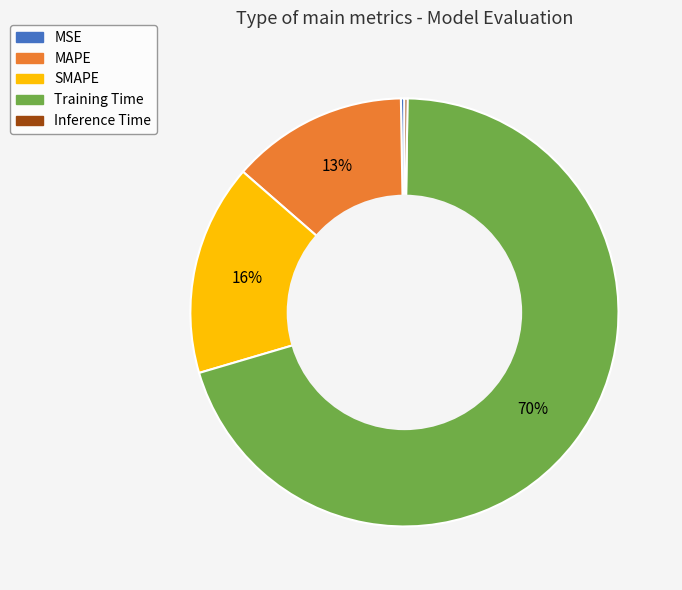

Does any single category account for the majority?

Yes